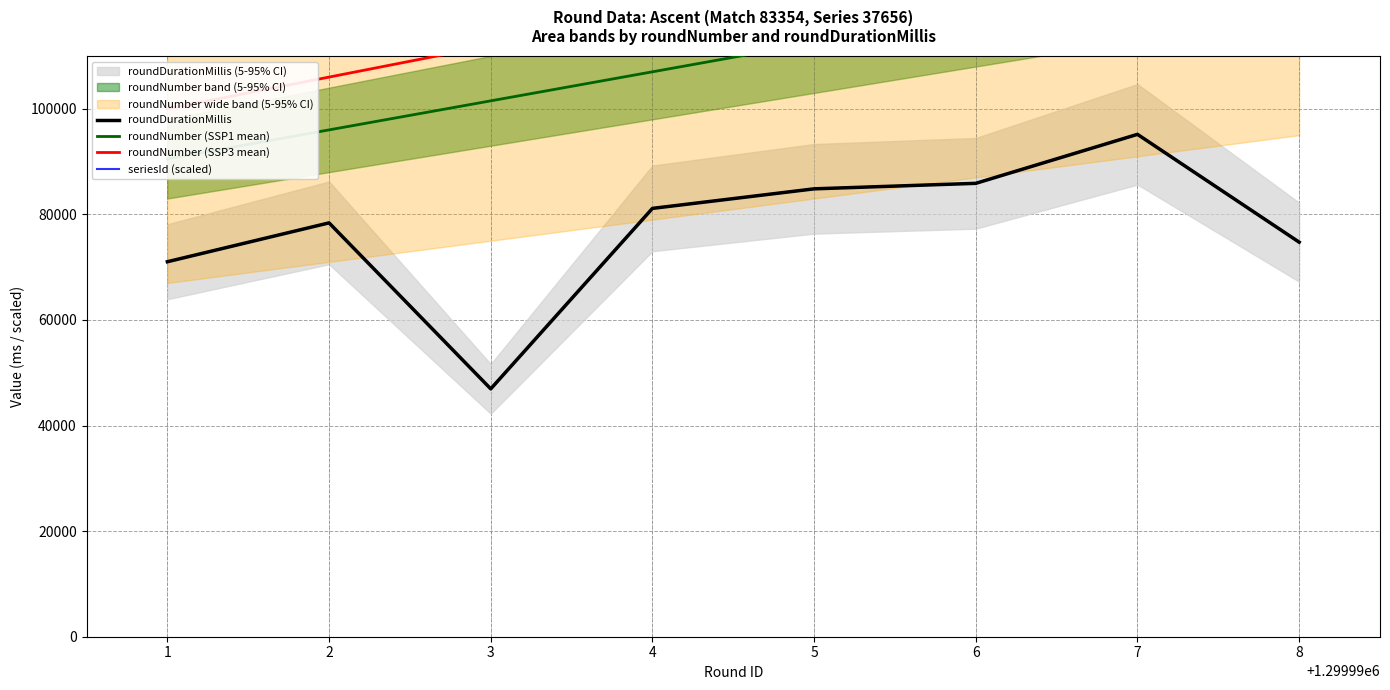

What is the difference between the roundDurationMillis values at 6 and 1?

14849